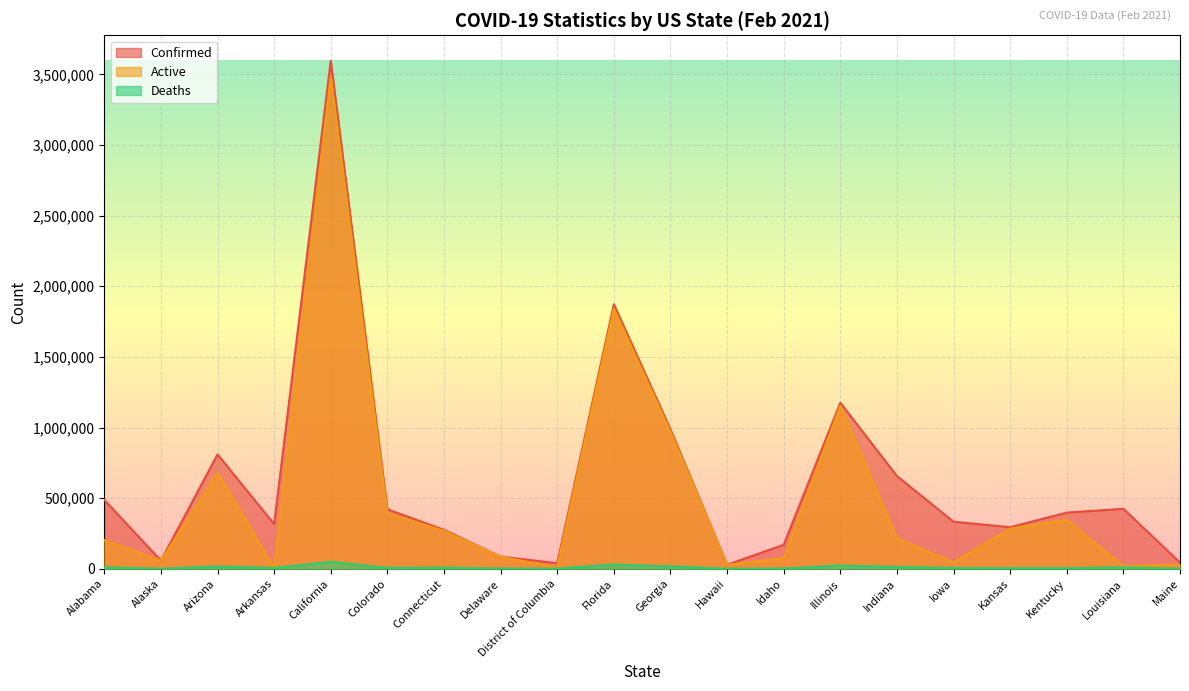

Count the number of data series in this chart.

3